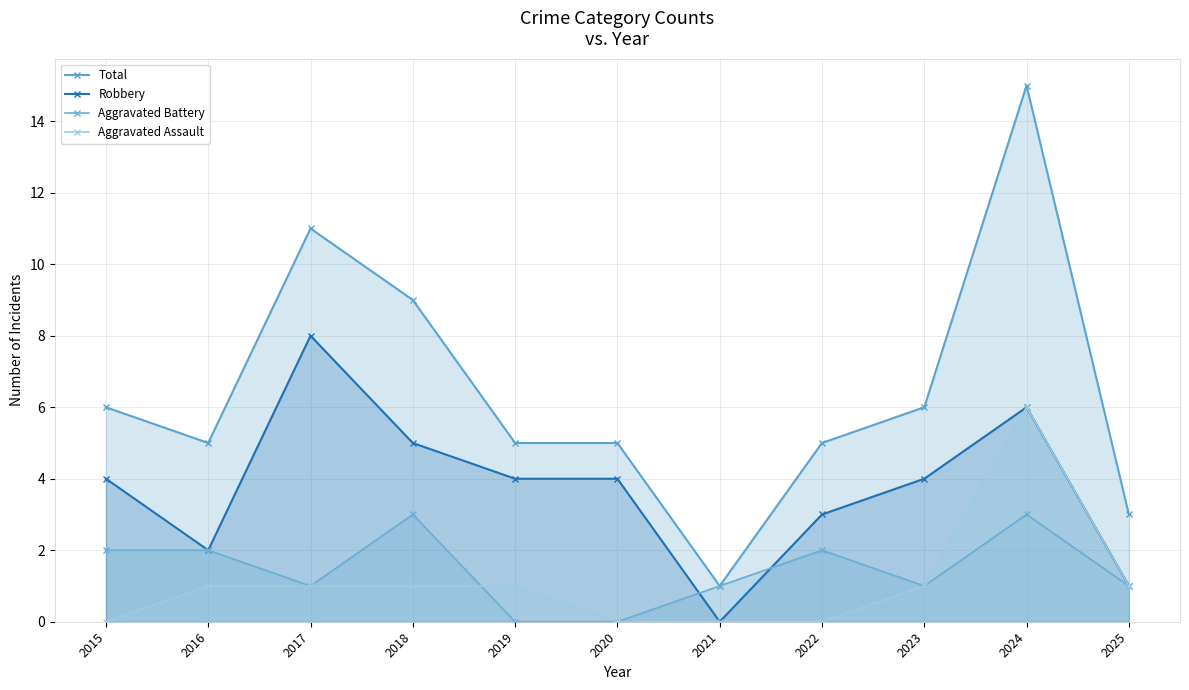

True or false: Aggravated Assault and Robbery cross at least once.

False